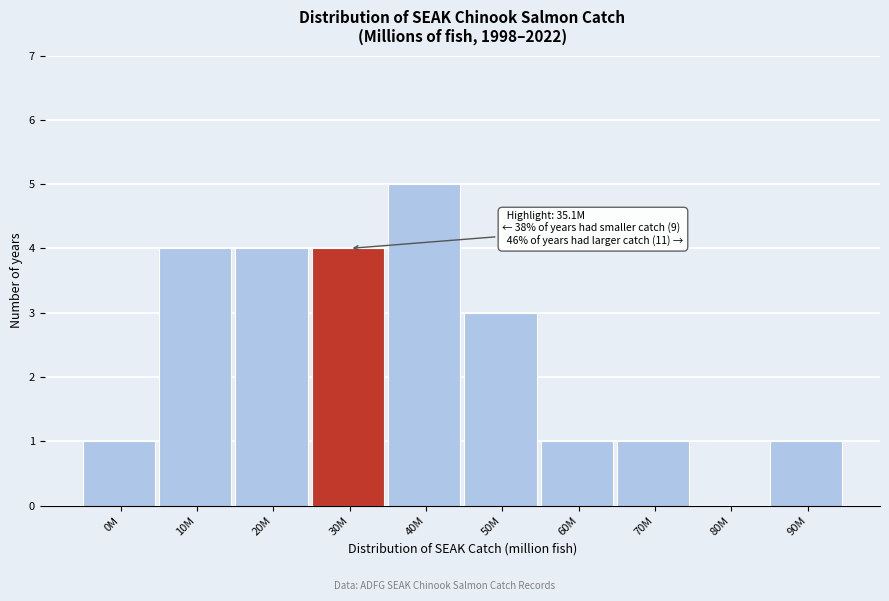

Reading left to right, transcribe all the data shown in this chart.

0M=1	10M=4	20M=4	30M=4	40M=5	50M=3	60M=1	70M=1	80M=0	90M=1